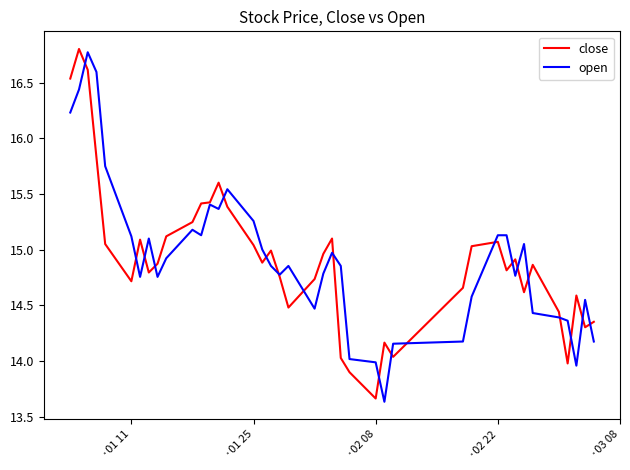

What is the minimum value shown in the chart?

13.6